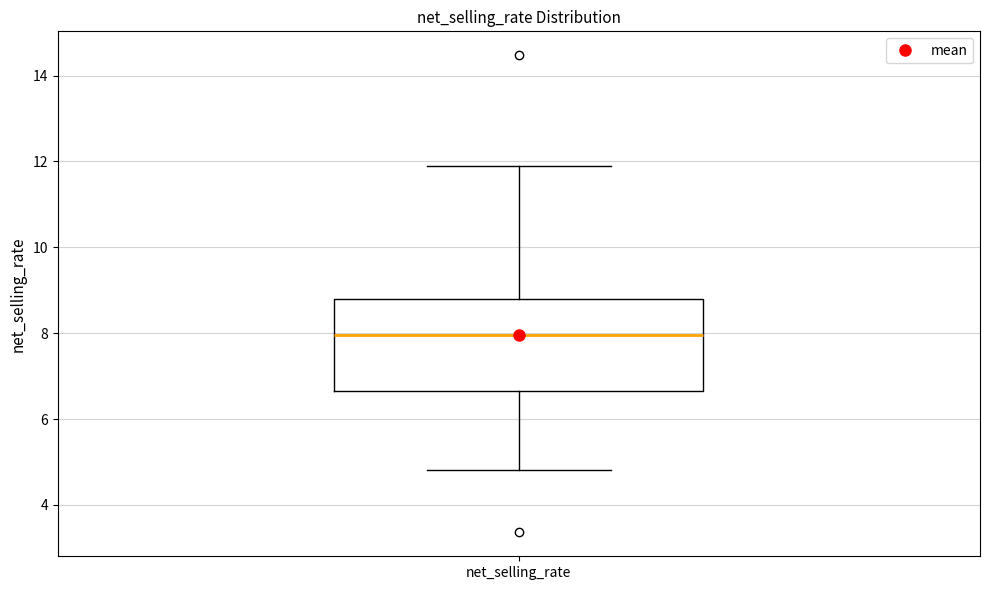

Transcribe this box plot: give where the median line is, the range the box spans, and where the two whiskers end, as read against the y-axis. The values are not printed on the chart, so give them approximately, as read against the axis.

median 8.0, box 6.6 to 8.8, whiskers 4.8 to 12.0